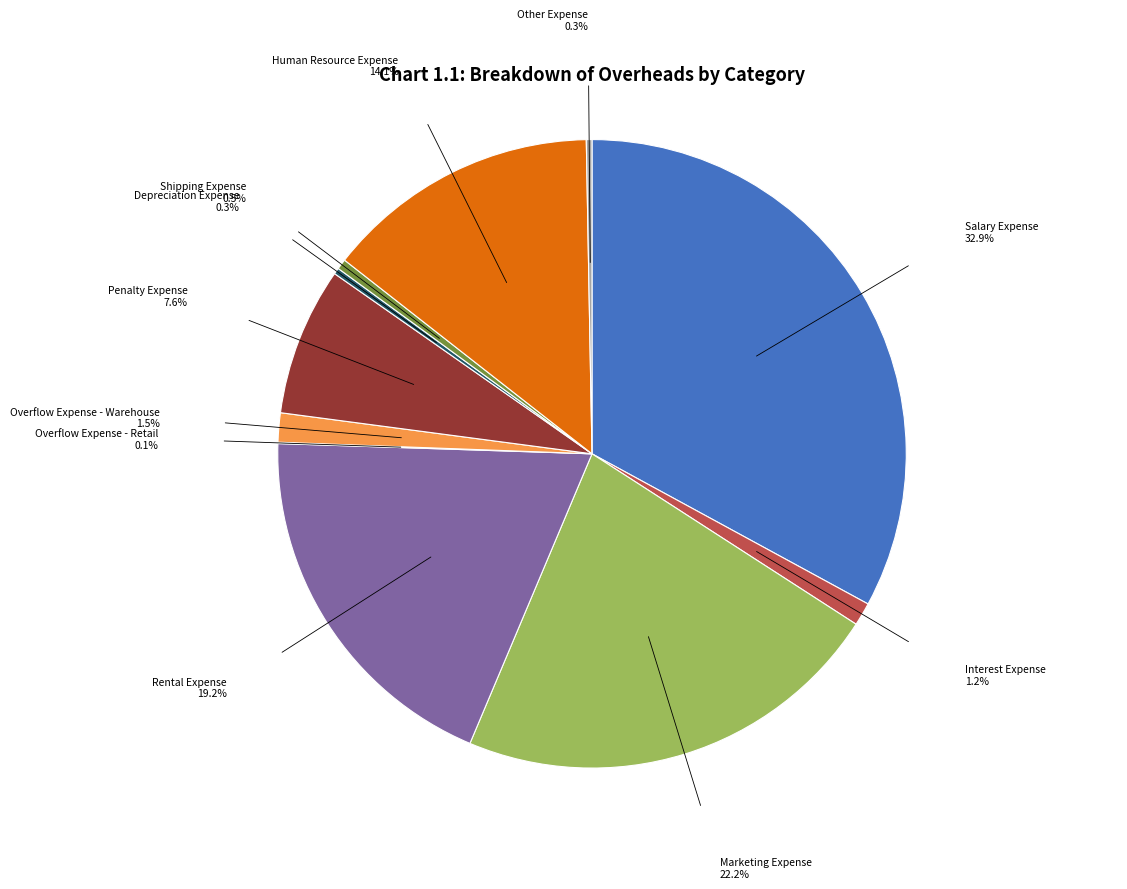

What is the ratio of the value at Marketing Expense to the value at Penalty Expense?

2.9